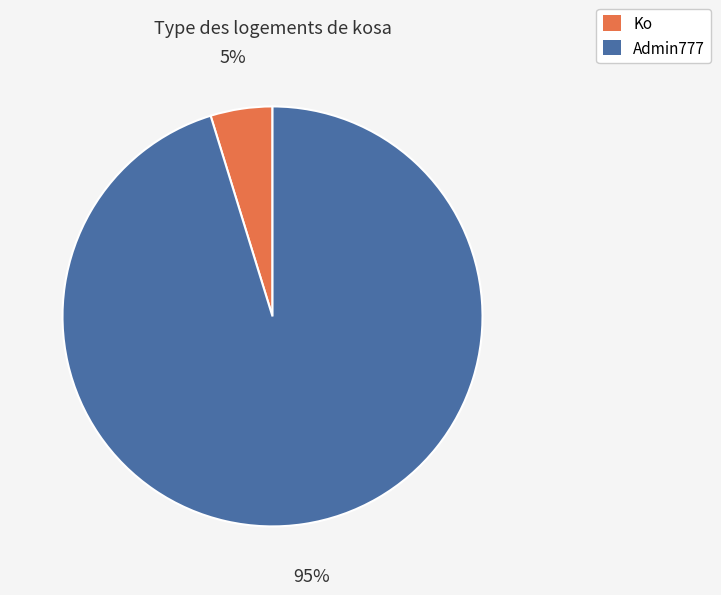

Rank the categories by value from lowest to highest.

Ko, Admin777